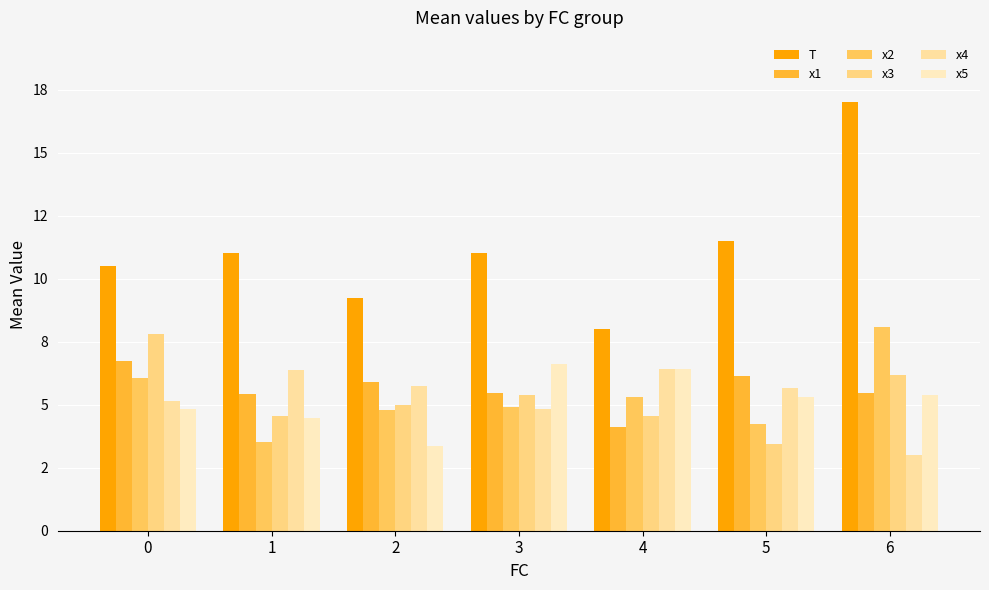

The value of x3 at 6 is 6.2. True or false?

True